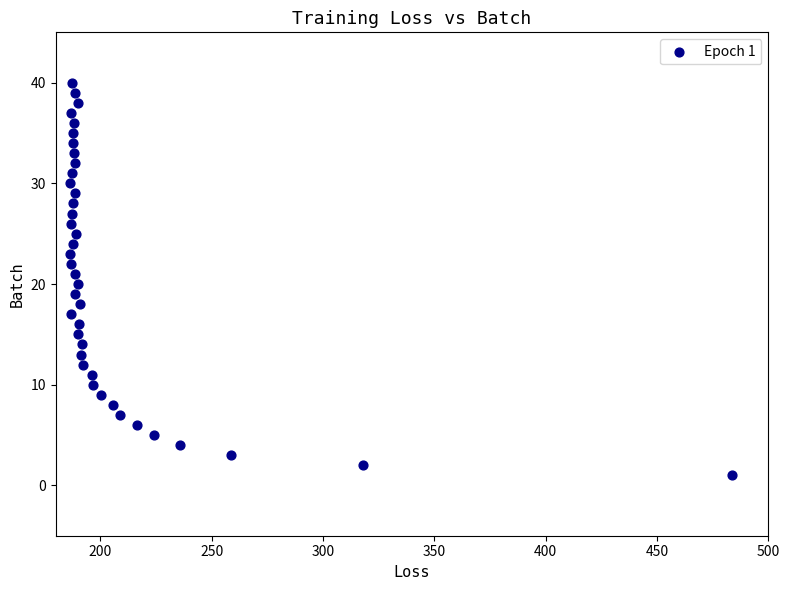

What is the range of Y values (max minus min)?

39